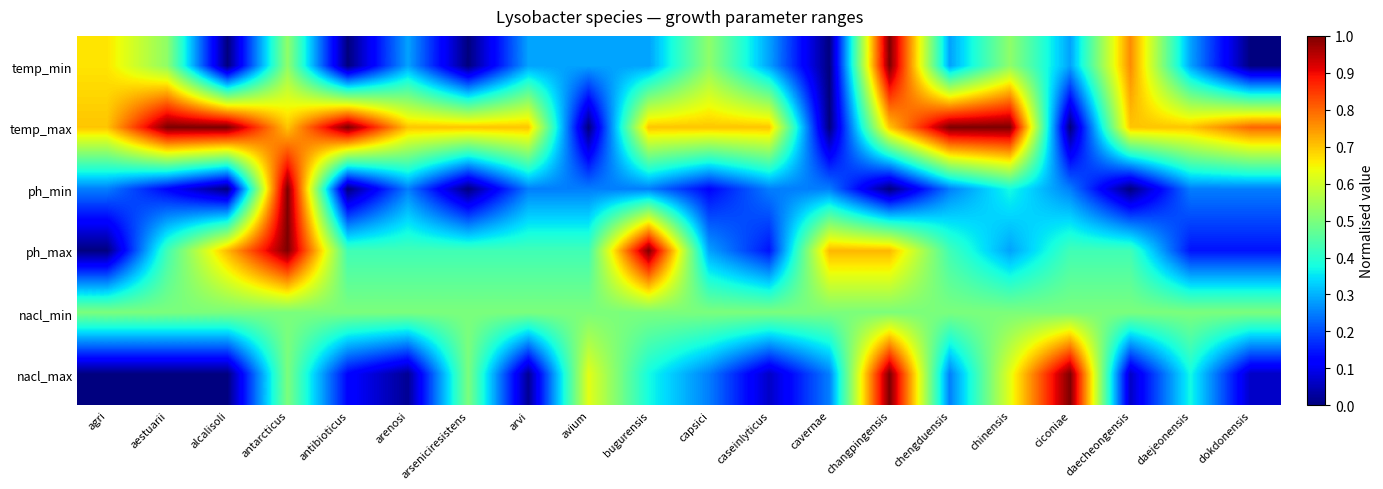

At which category does the chart reach its minimum across all series?

alcalisoli